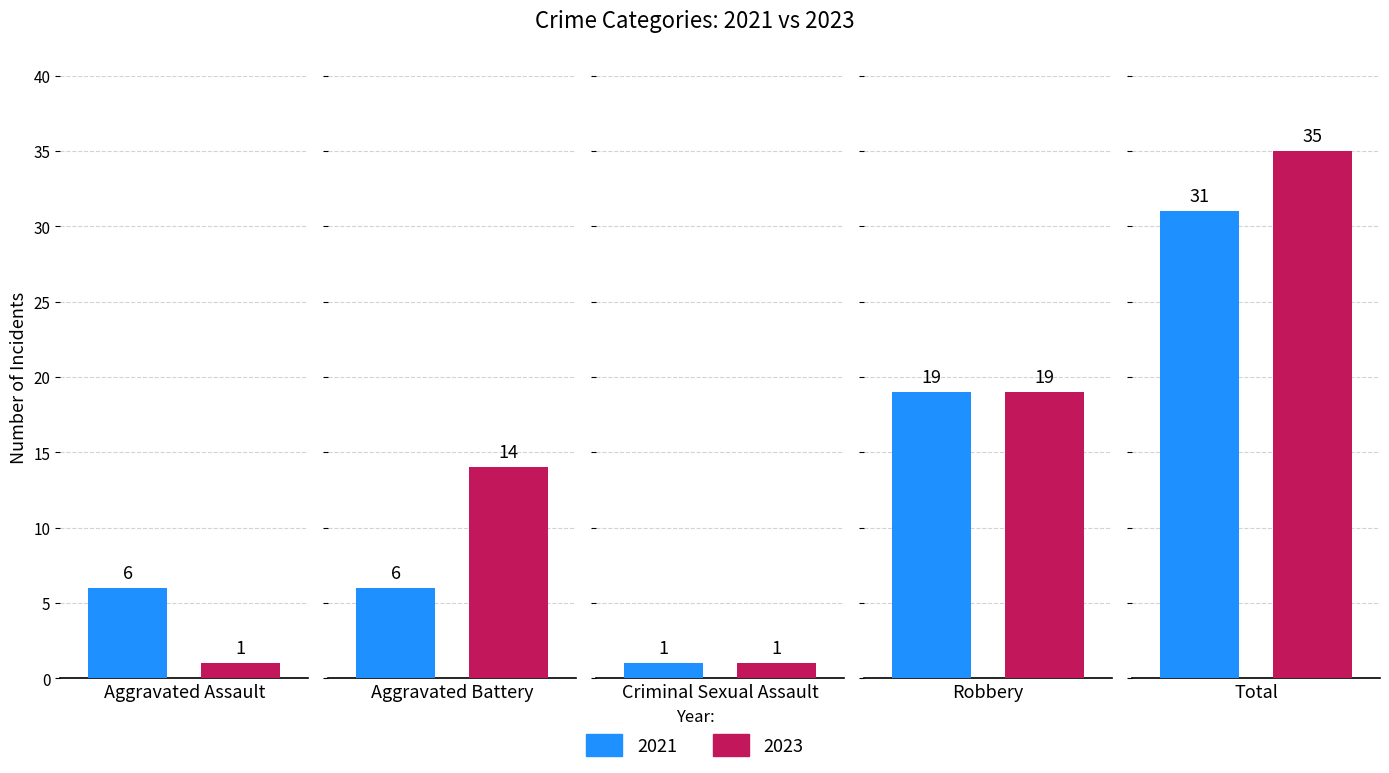

What is the value of the 2023 bar at the 4th from the left?

19